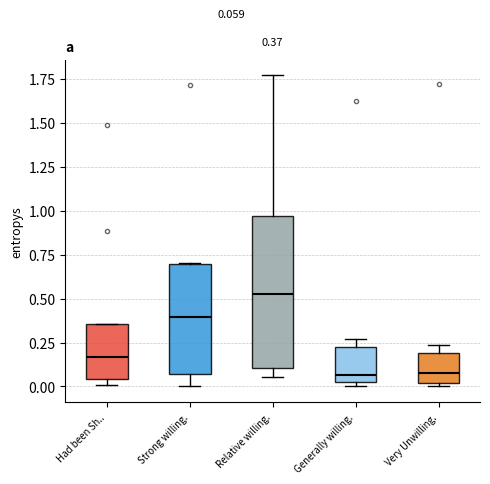

Which box is the tallest, from its lower edge to its upper edge?

Relative willing.